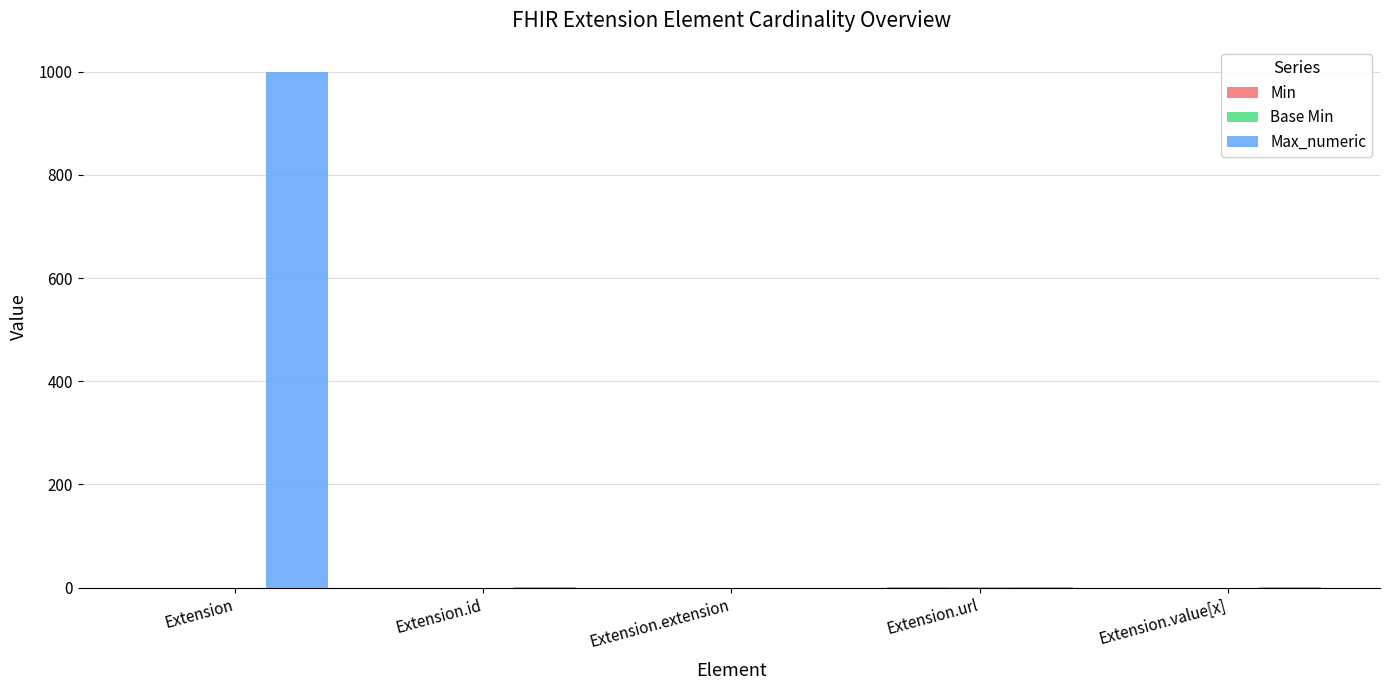

At which category is the sum across all series the highest?

Extension